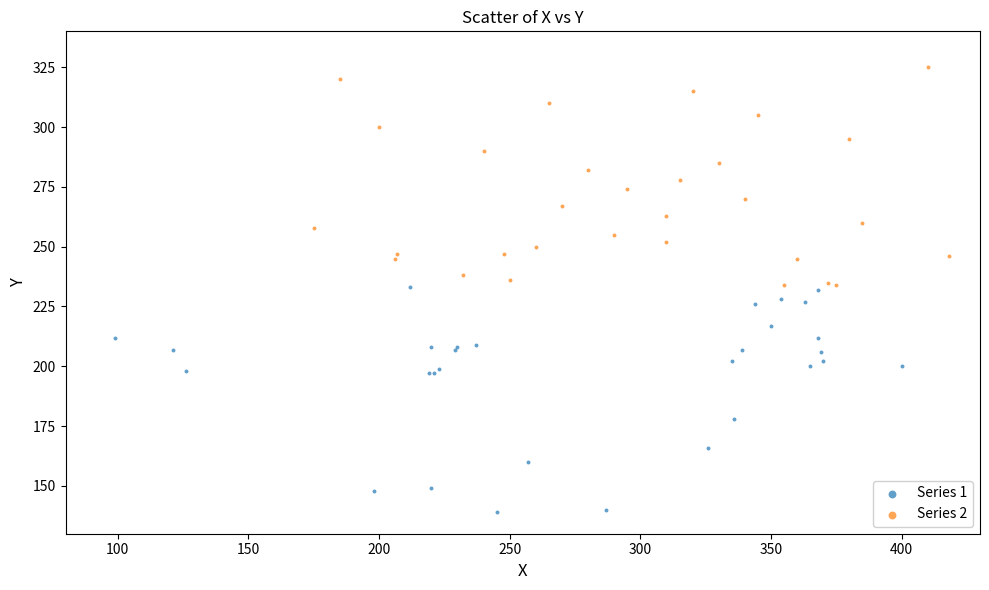

Which series reaches the minimum Y coordinate?

Series 1